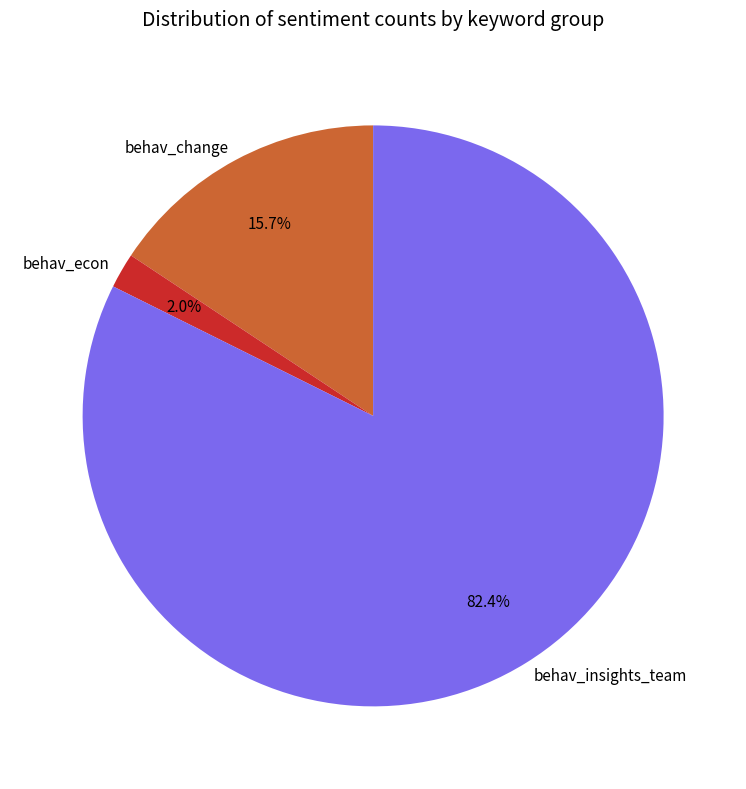

Is it true that behav_change is 11% of the pie?

False